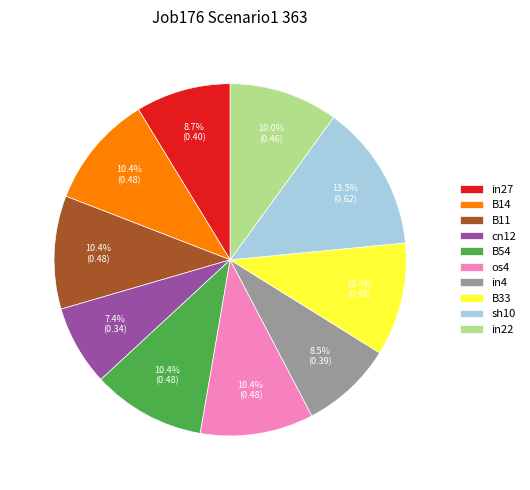

To the nearest percent, what portion does B11 represent?

10%